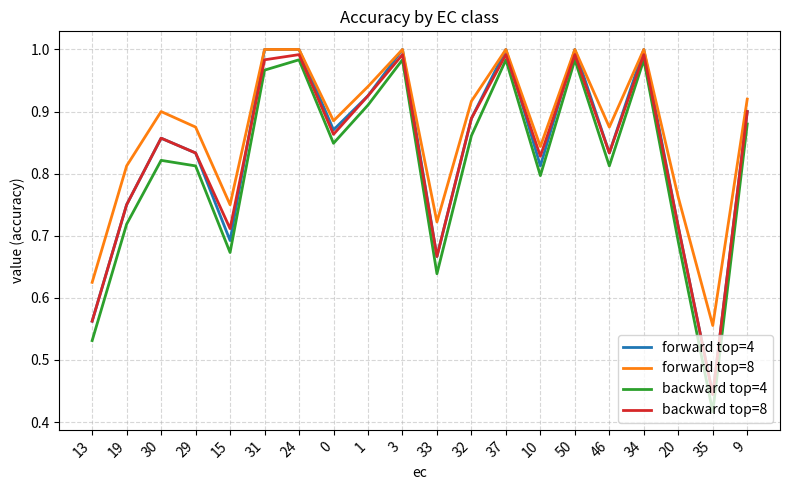

What position from the right is 13?

20